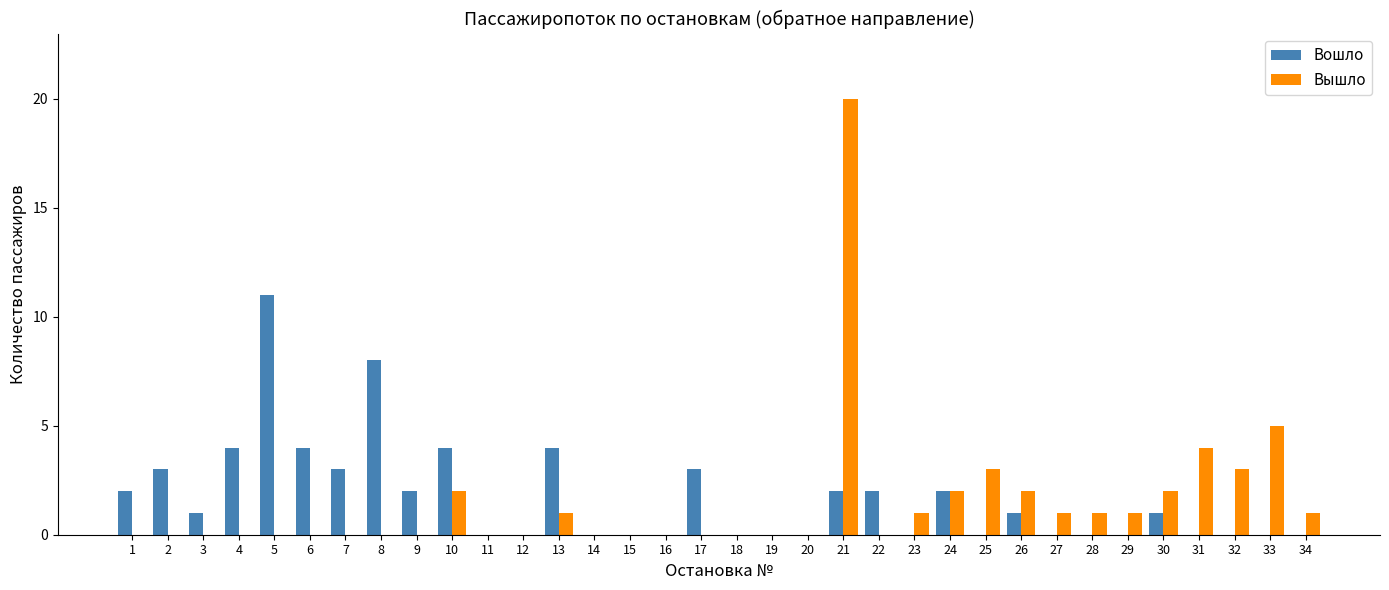

What is the total value across all series at 2?

3